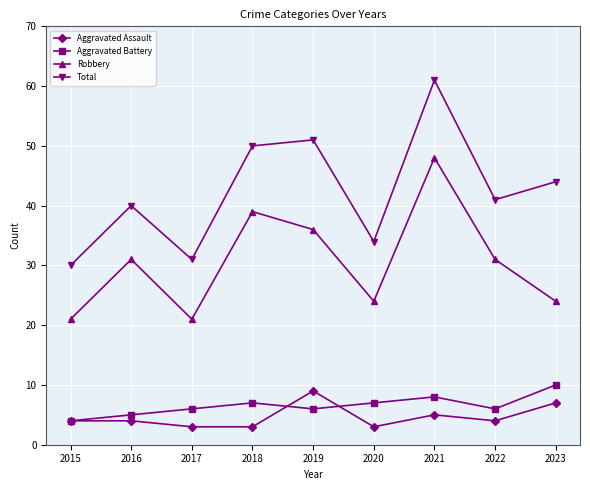

What is the sum of all Robbery values?

275